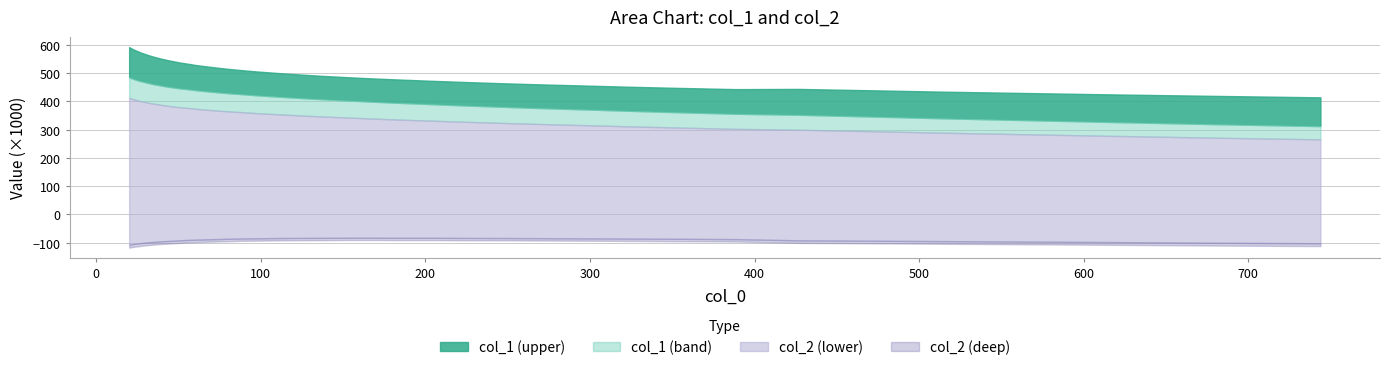

True or false: col_1 and col_2 intersect in this chart.

False